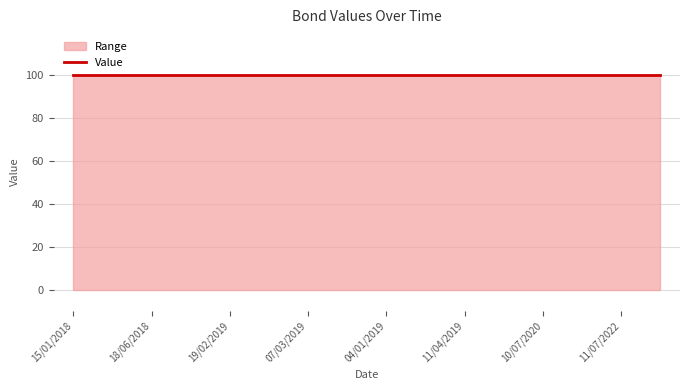

Between 07/03/2019 and 10/07/2020, which is larger?

07/03/2019